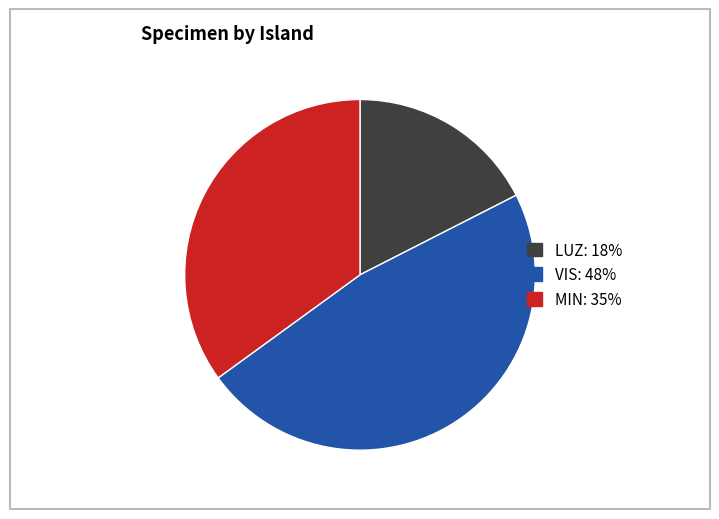

Rank the categories by value from highest to lowest.

VIS, MIN, LUZ